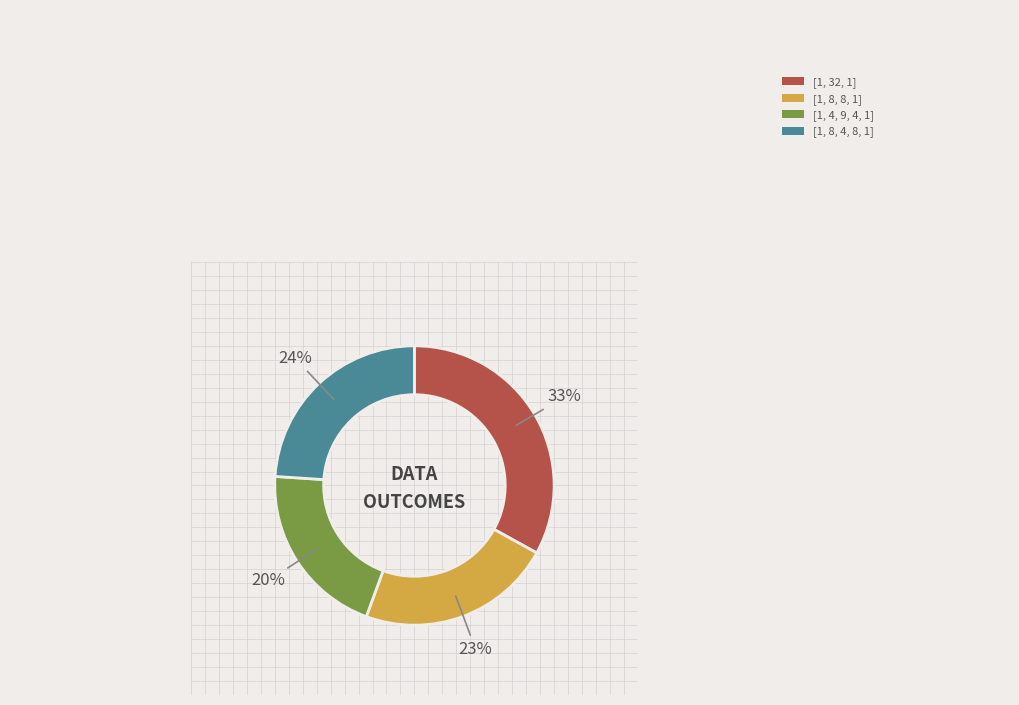

To the nearest percent, what percentage of the pie is [1, 32, 1]?

33%